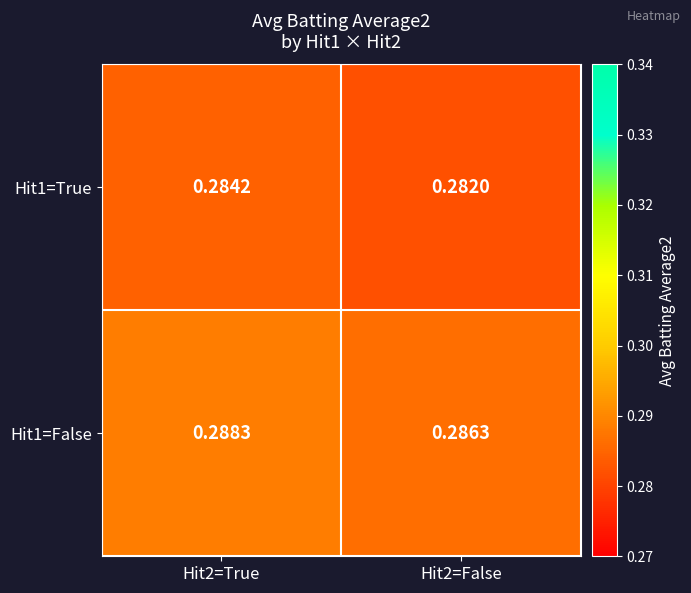

List the series in order of their overall mean, lowest first.

Hit1=True, Hit1=False